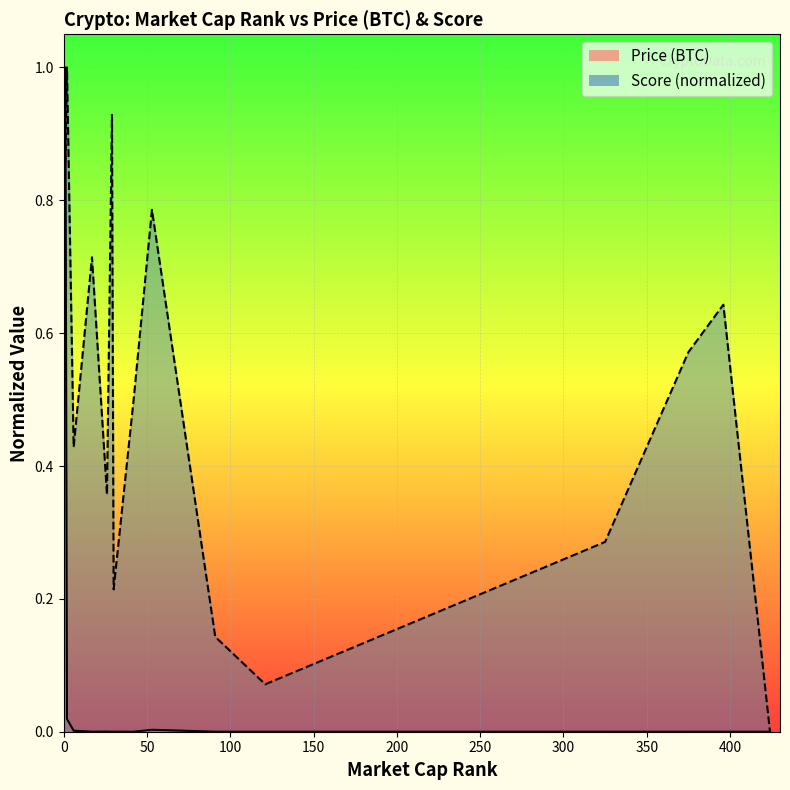

True or false: Score (norm) line and Price (BTC) line cross at least once.

True